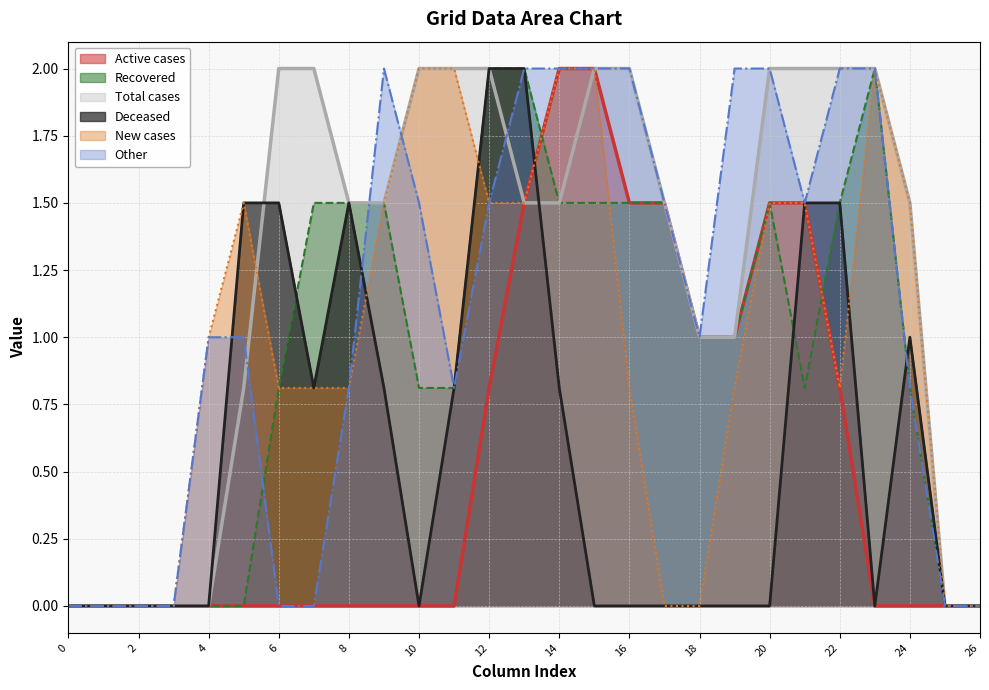

Where does the col_10 series first go above 1?

7